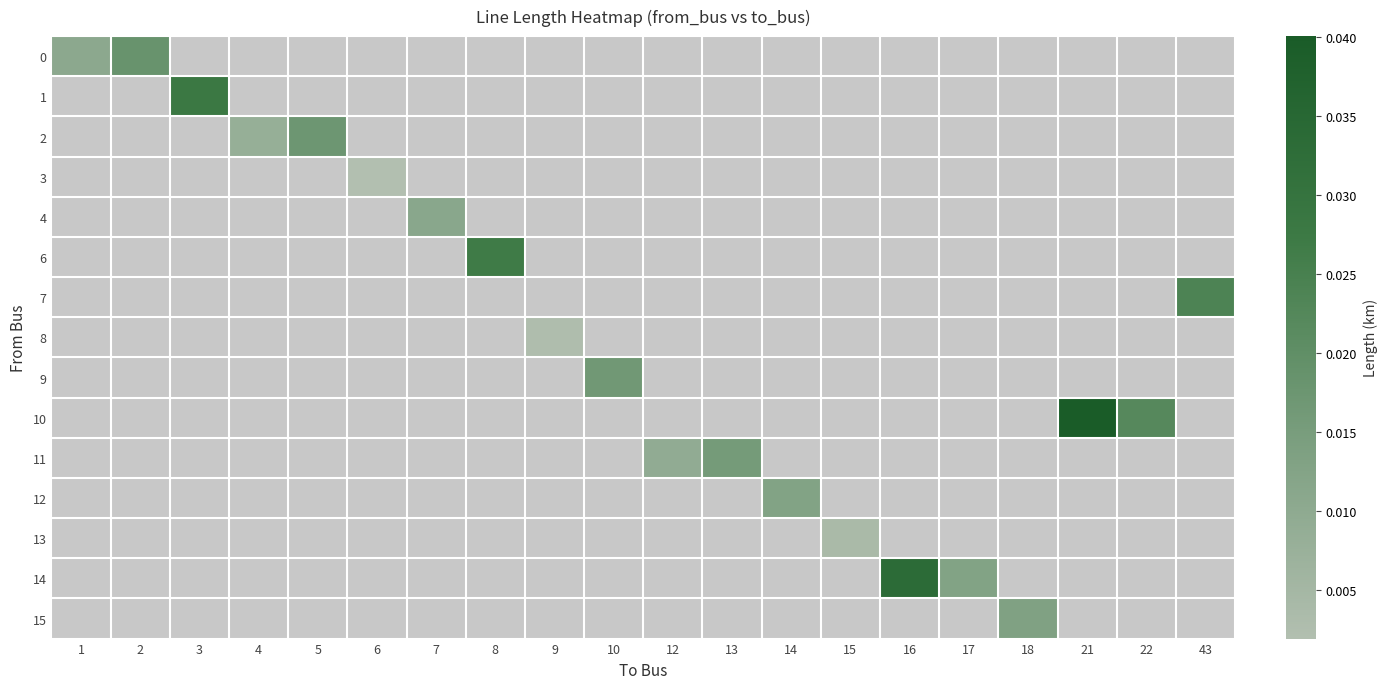

At which label is row_0 closest to 0?

1